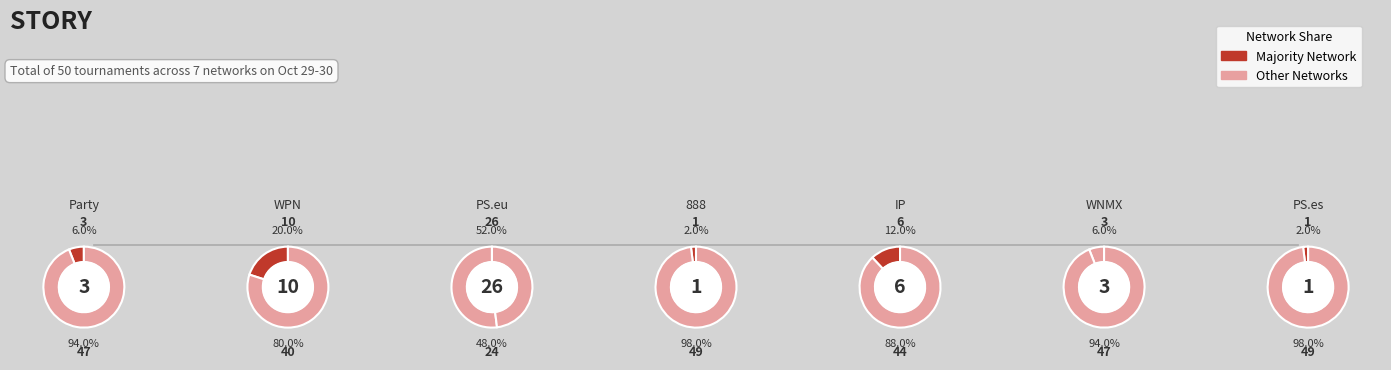

True or false: 888 accounts for 2% of the total.

True